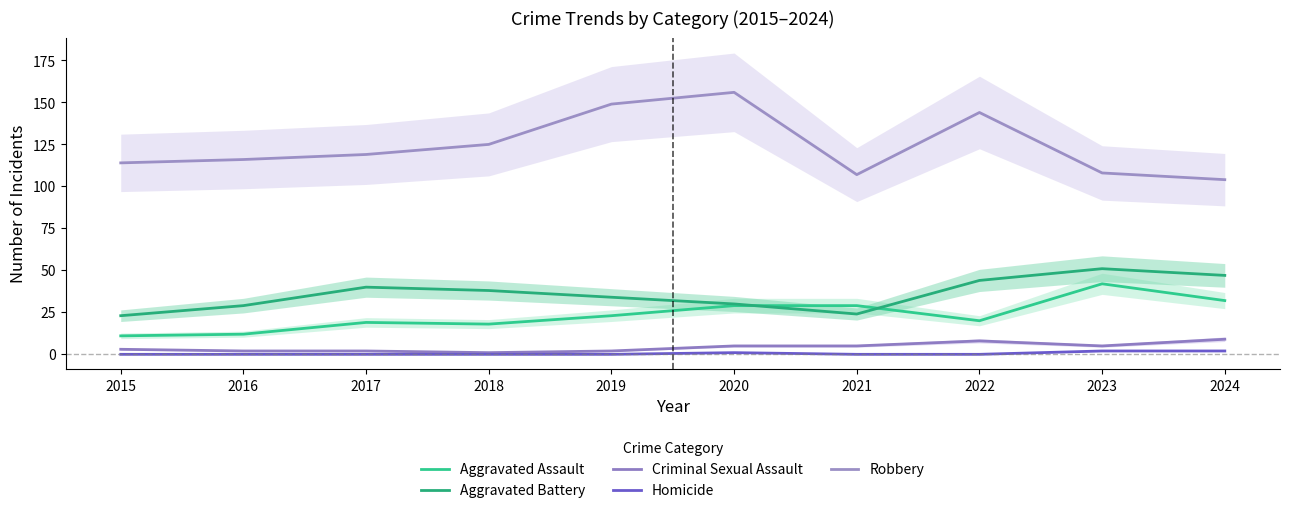

The value of Homicide at 2018 is 1. True or false?

False